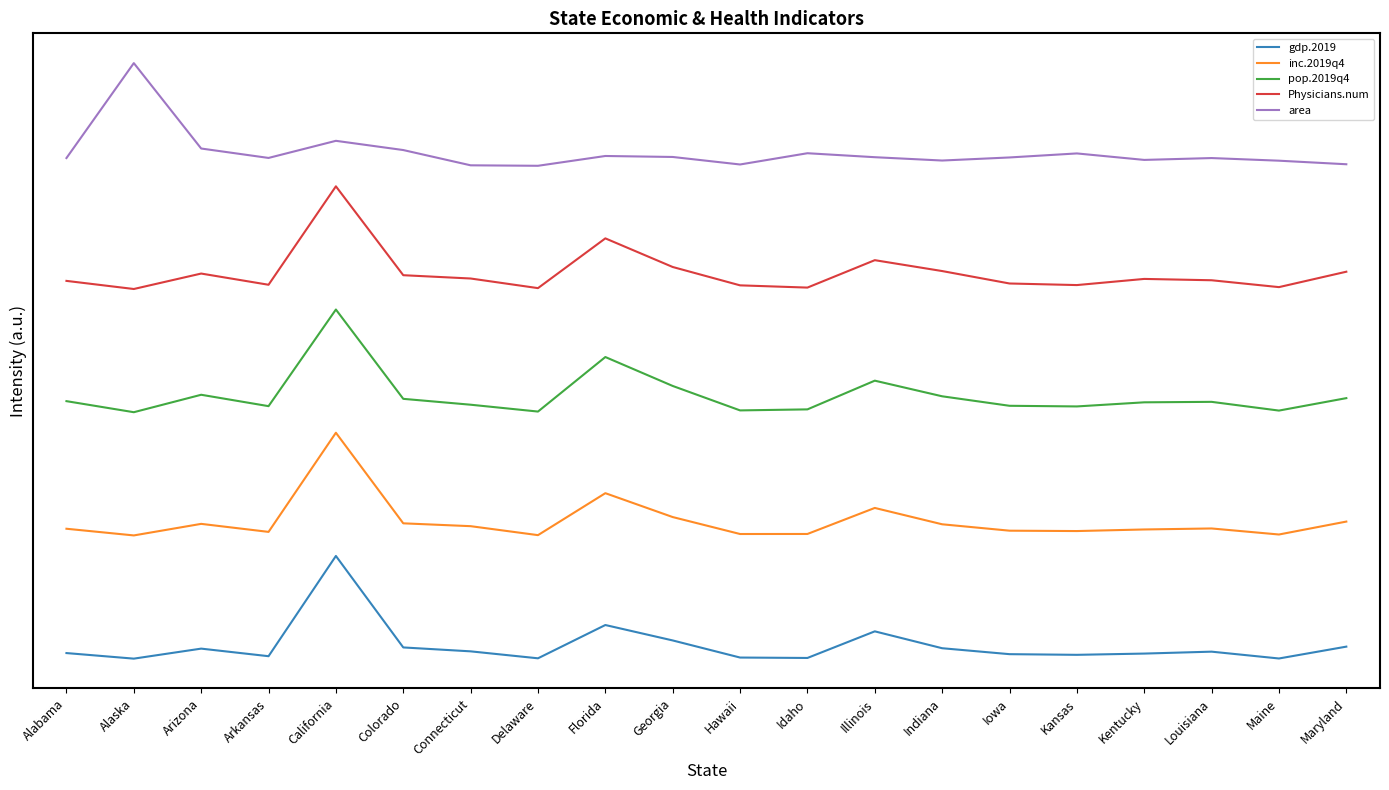

At which category is the sum across all series the highest?

California